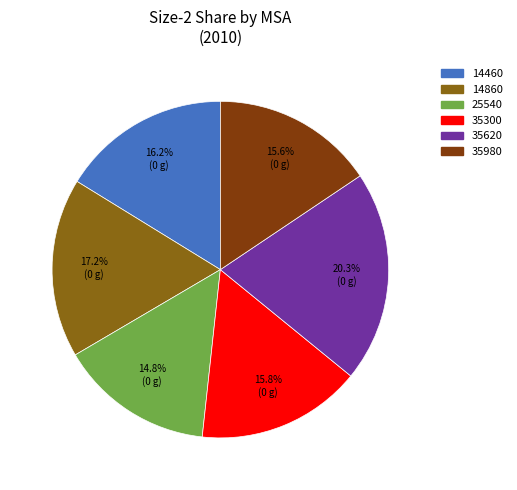

Is there a majority slice in this chart?

No